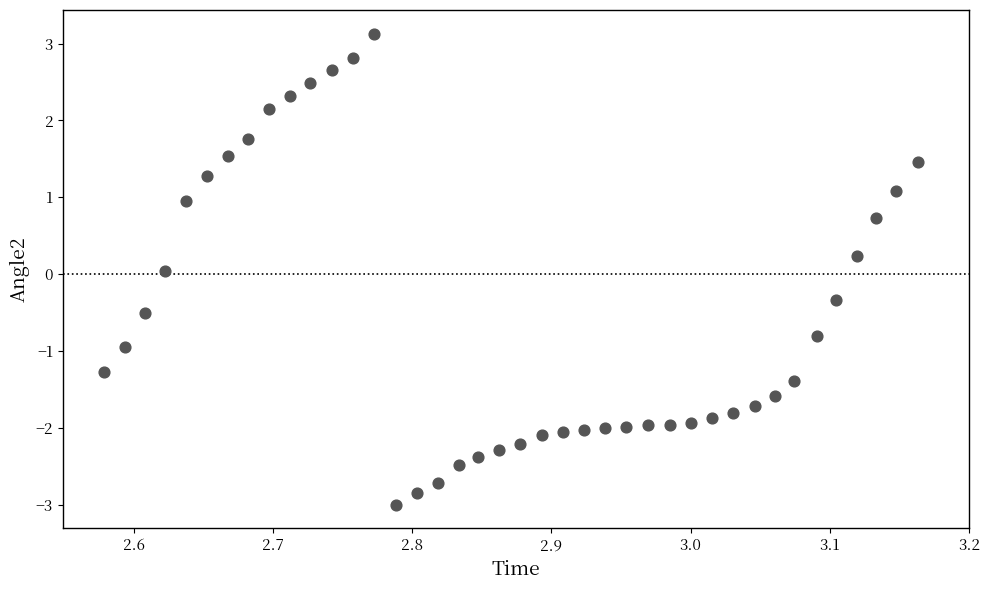

What is the range of Y values (max minus min)?

6.1